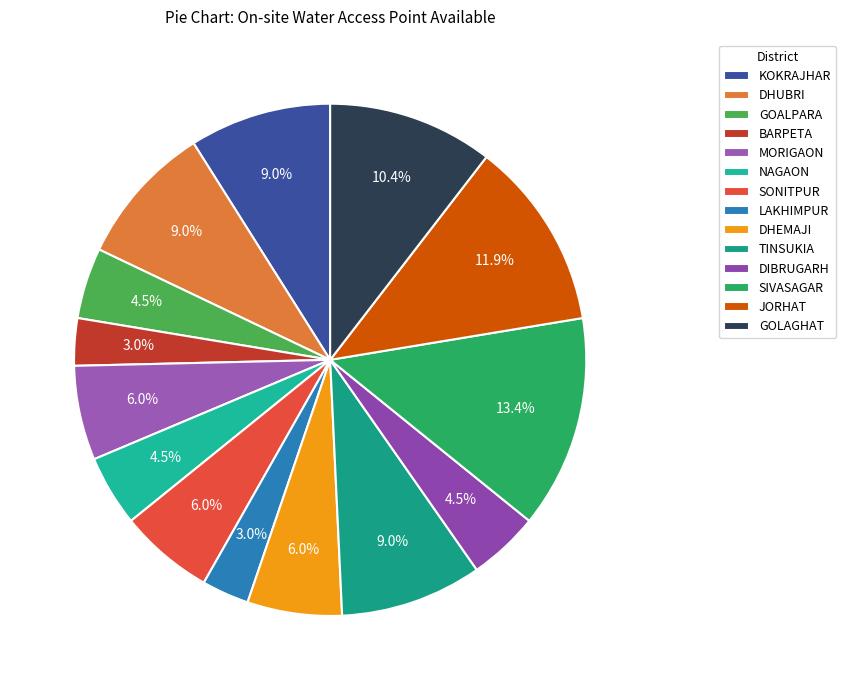

True or false: DIBRUGARH accounts for 4% of the total.

True